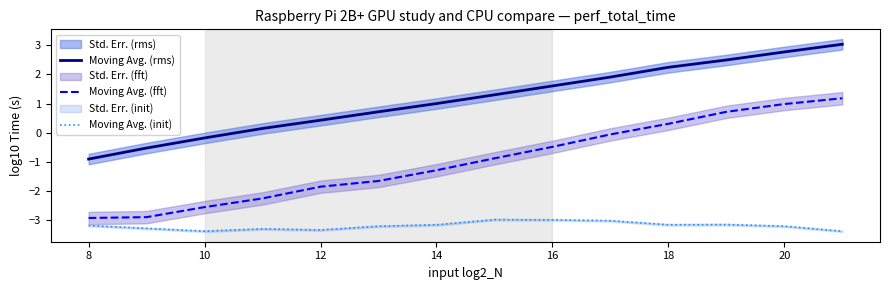

The value of Moving Avg. (init) at 12 is -5.0. True or false?

False